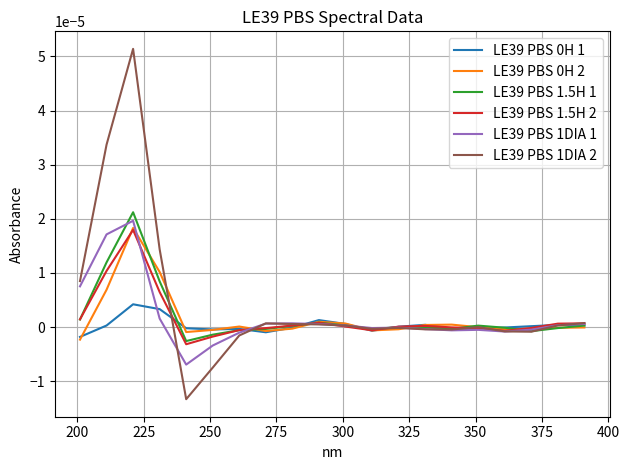

Is this an area chart (filled region under the line)?

No